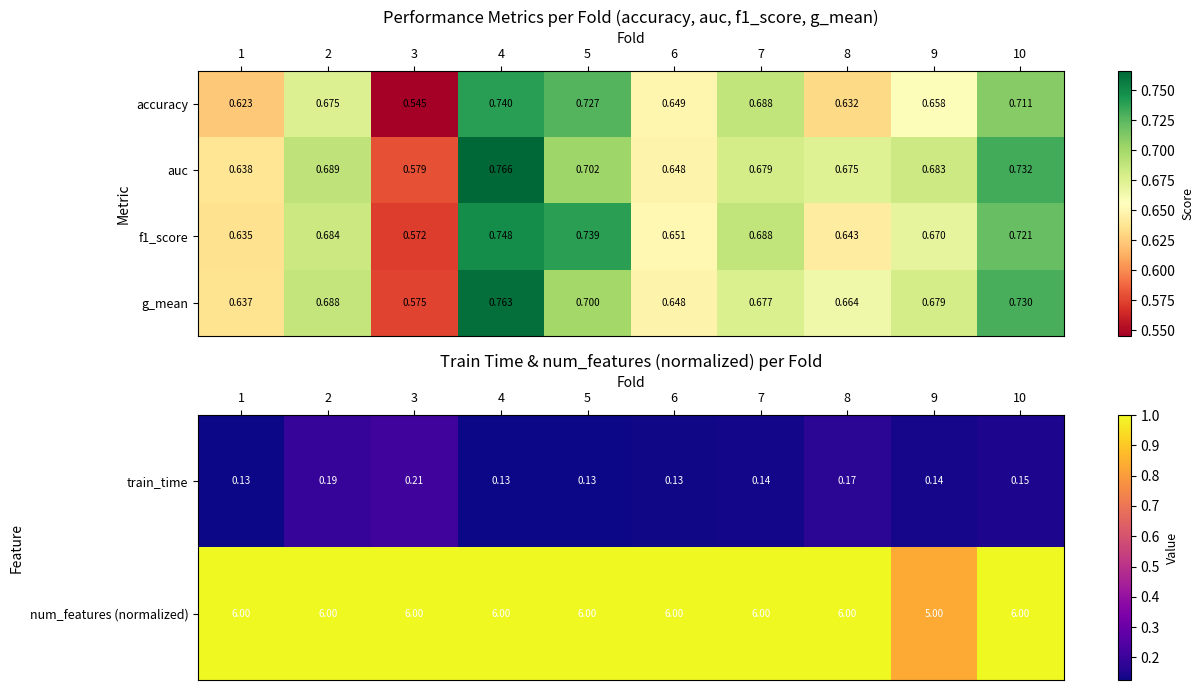

Is the value of train_time at 1 greater than the value of num_features (normalized) at 6?

No